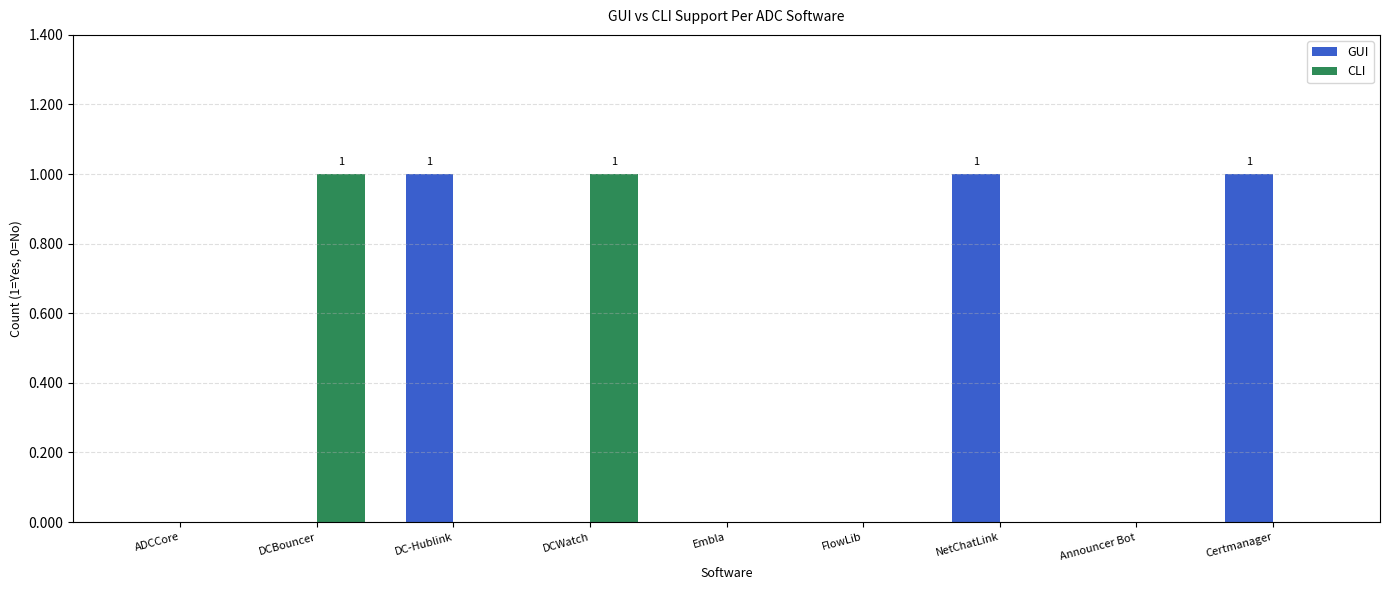

How many series are shown in this chart?

2